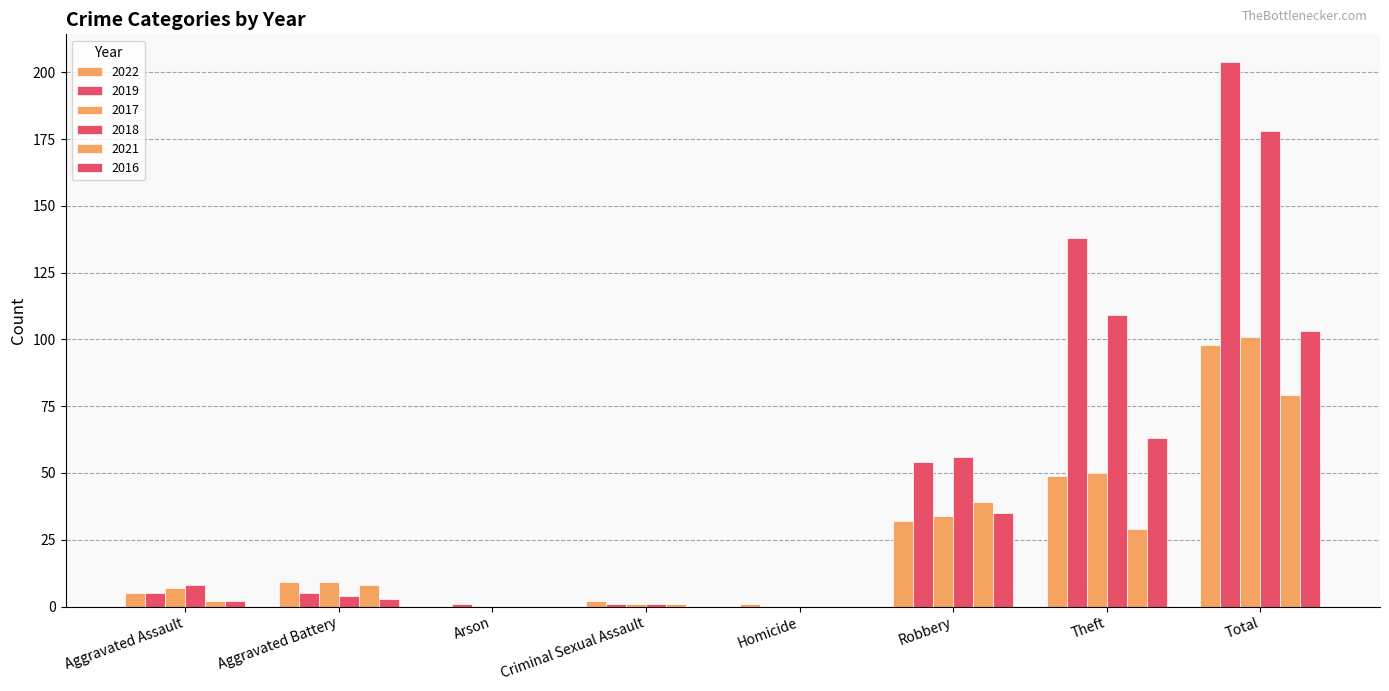

How many groups of bars are there?

8